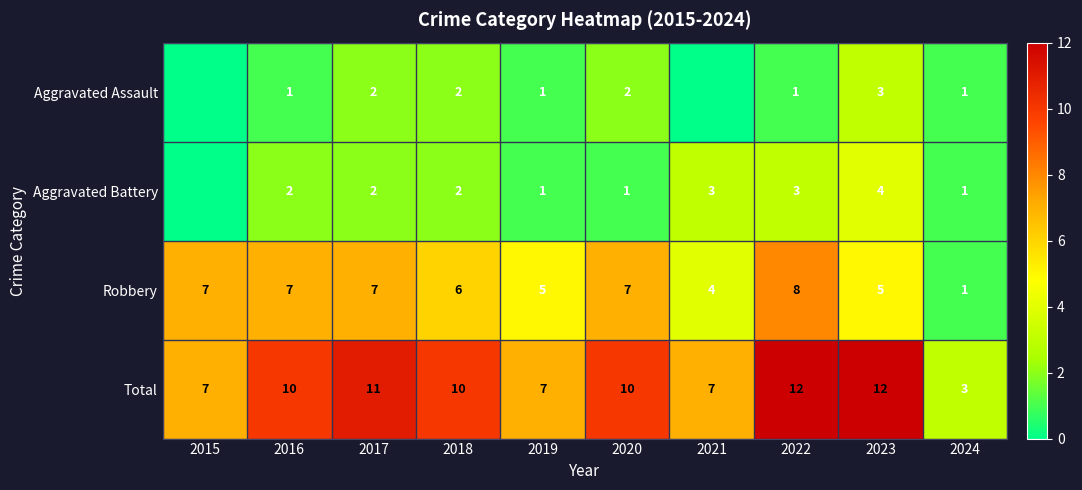

Rank the series by their maximum value, from lowest to highest.

Aggravated Assault, Aggravated Battery, Robbery, Total